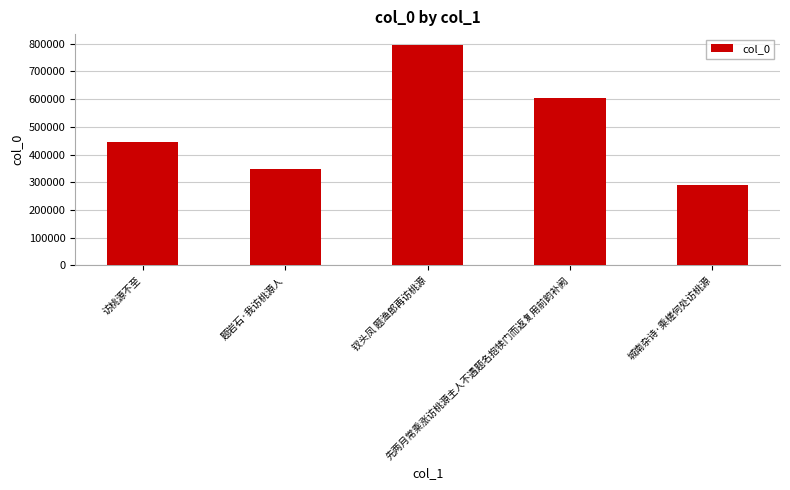

Reading right to left, list all the values displayed in this chart.

城南杂诗·乘槎何处访桃源=289257	先两月常乘涨访桃源主人不遇题名抱犊门而返复用前韵补阙=604265	钗头凤 题渔郎再访桃源=795039	题岩石·我访桃源人=347227	访桃源不至=446979